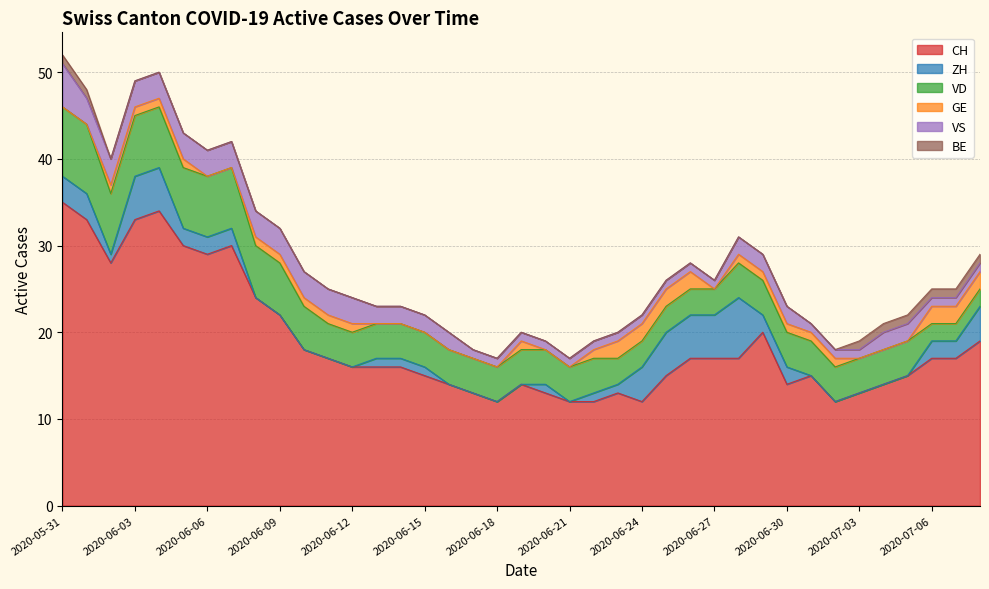

How many lines are shown in the chart?

6